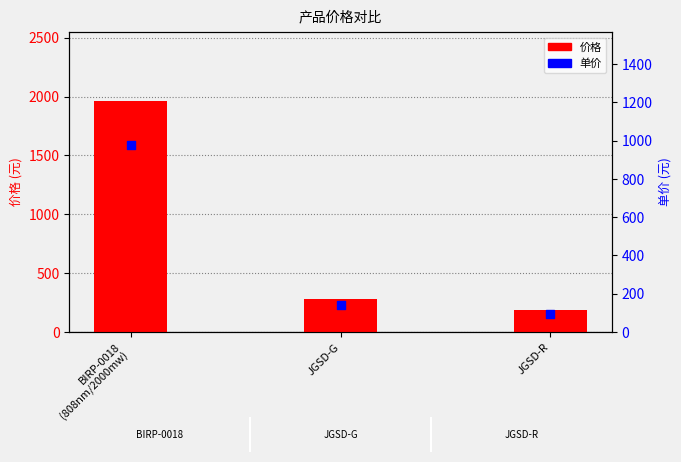

Which series has the widest spread of Y values?

价格